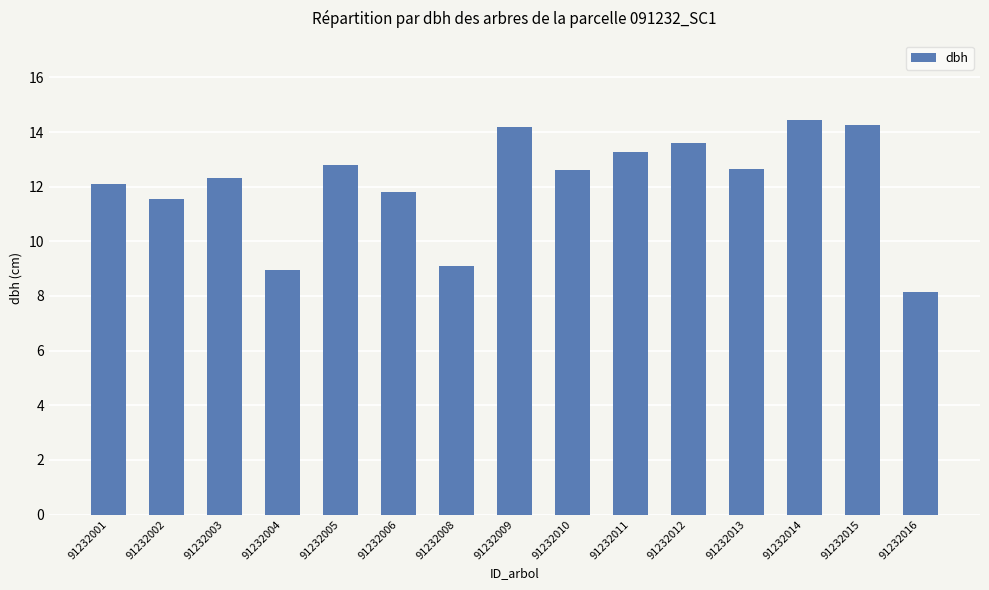

At which label is the value closest to 11?

91232002